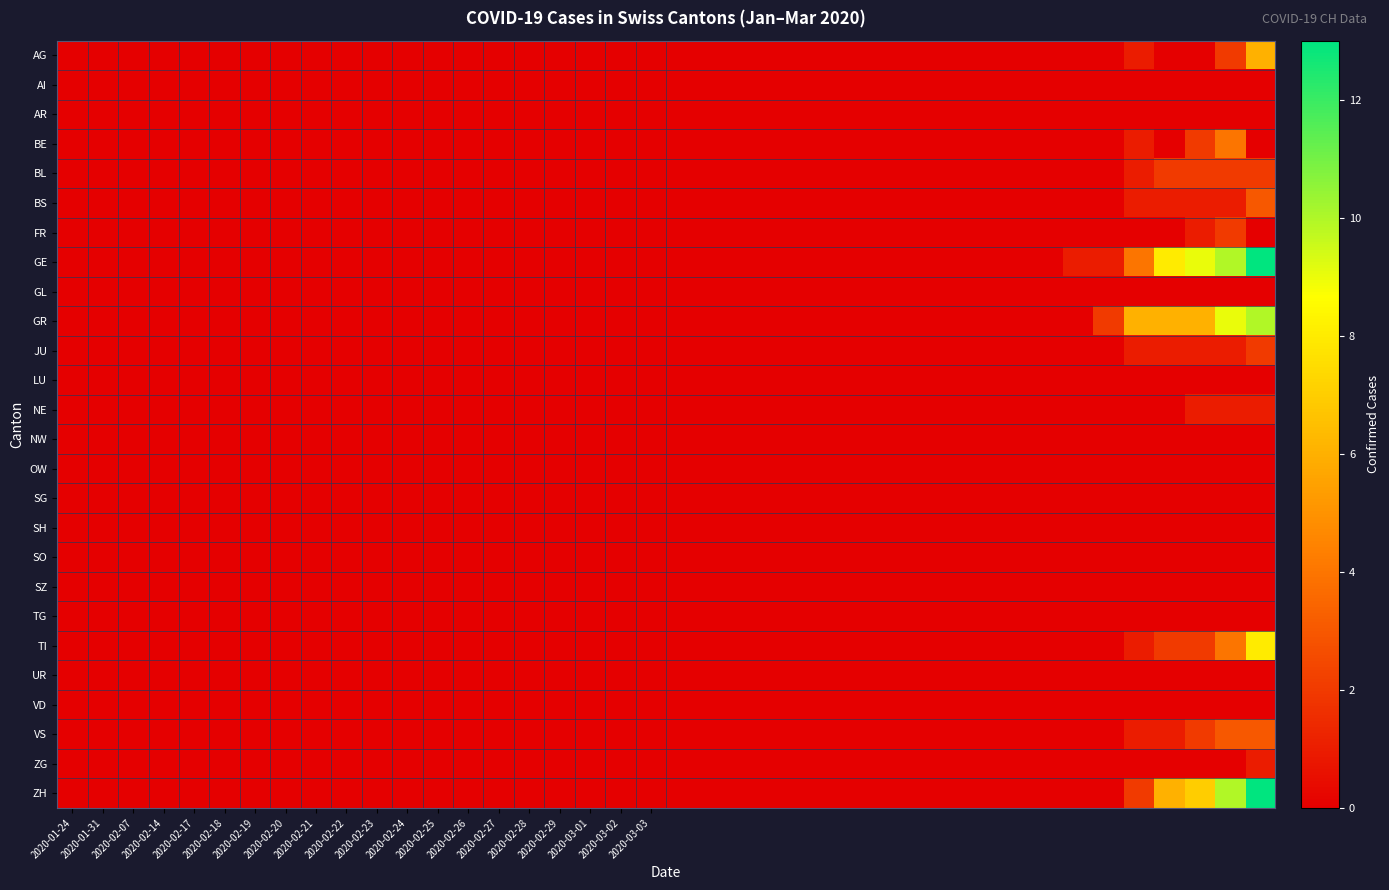

Which series has the largest range (max minus min)?

GE